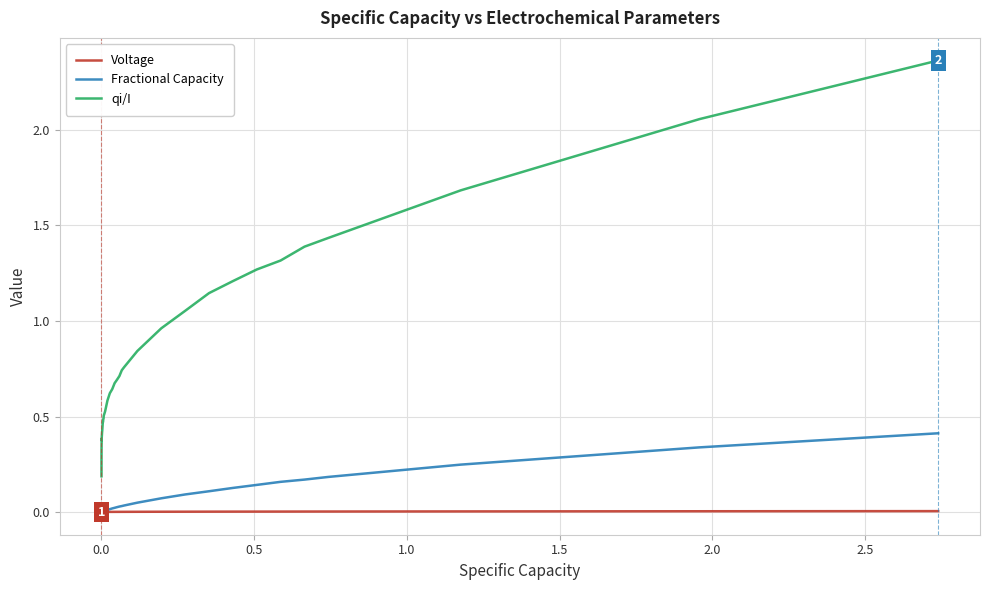

Which series has the largest range (max minus min)?

qi/I